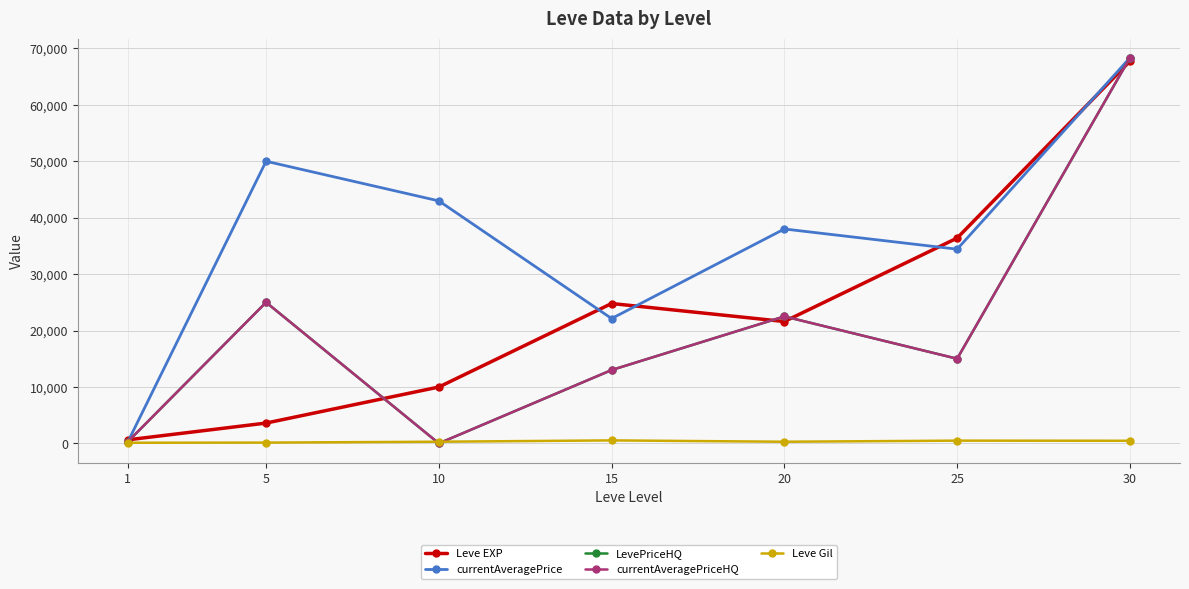

What is the total value across all series at 1?

1641.4